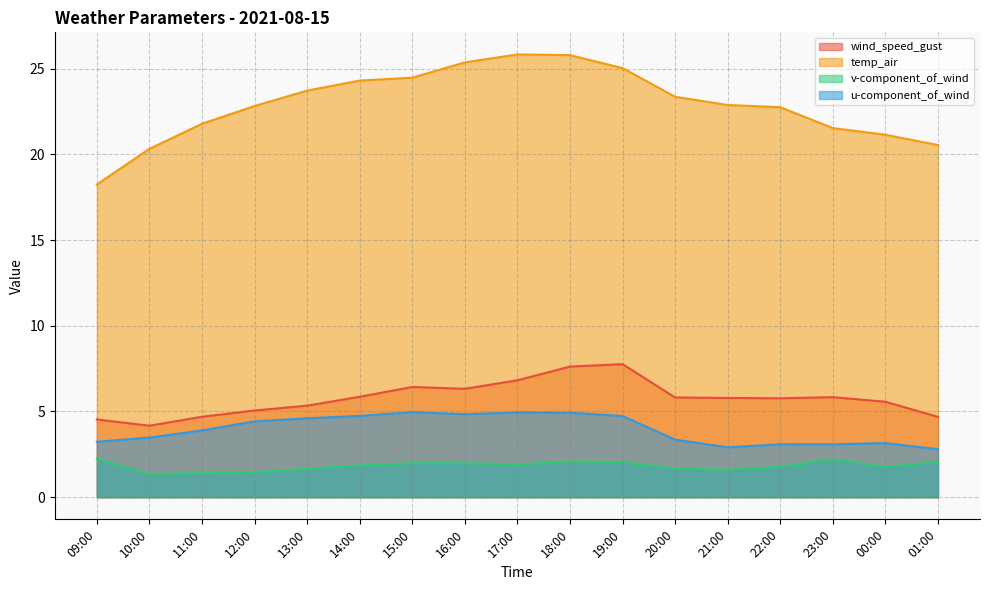

Count the number of data series in this chart.

4